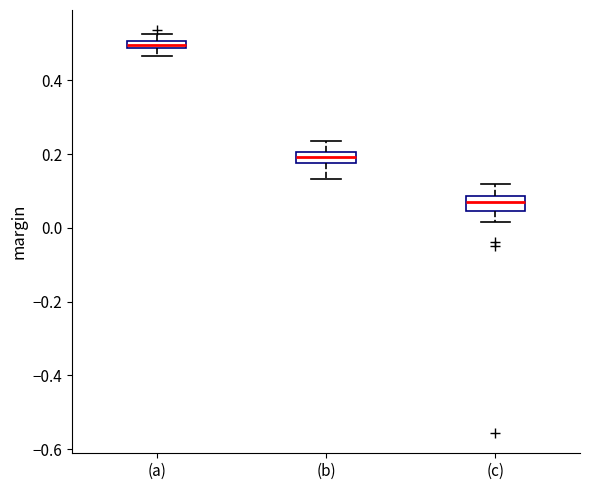

Which box has the lowest median line?

(c)